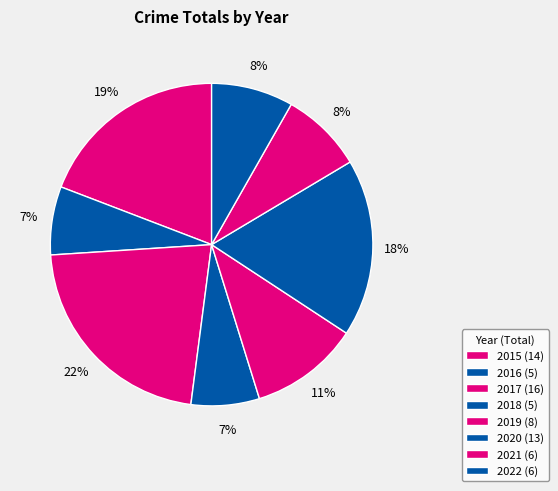

To the nearest percent, what portion does 2020 represent?

18%